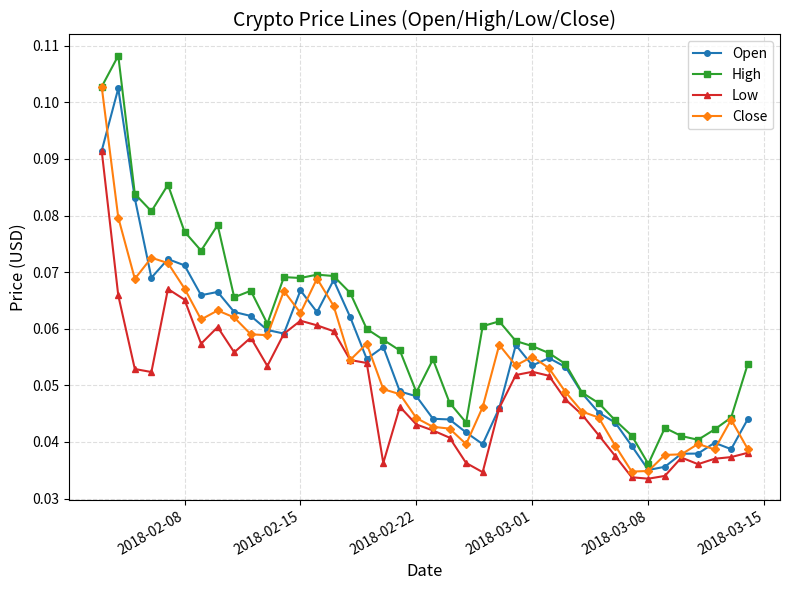

True or false: Close has more than 0 interior local peaks.

True